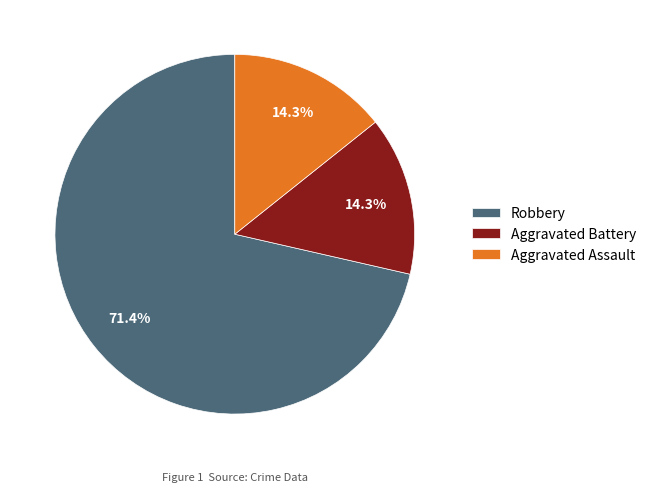

True or false: Aggravated Battery accounts for 14% of the total.

True